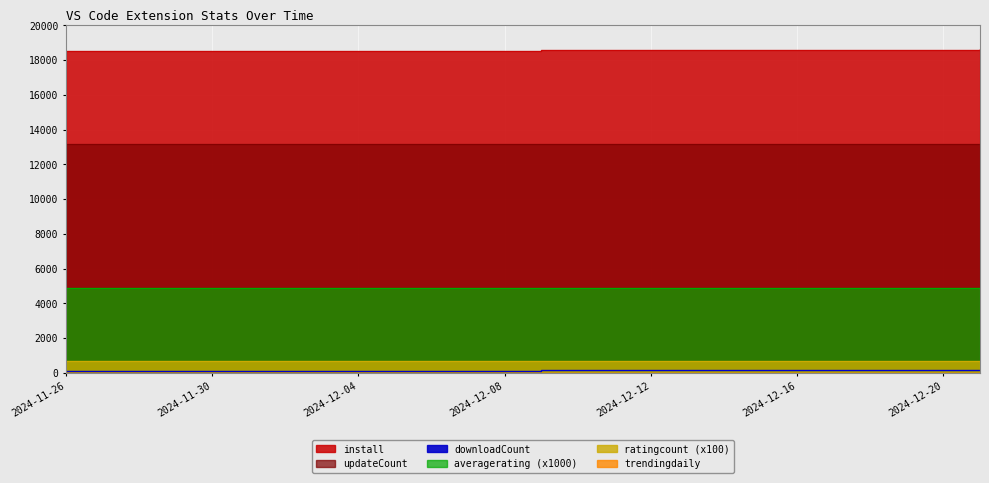

Is it true that downloadCount equals 214.2 at 2024-12-07?

False